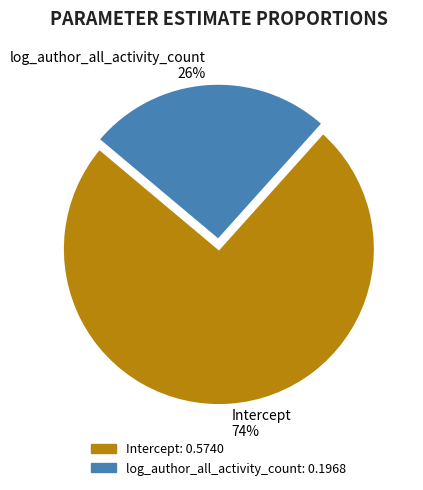

Is there any slice that represents more than half of the pie?

Yes